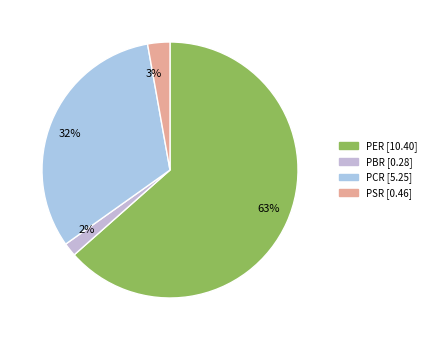

How many slices are in this pie chart?

4